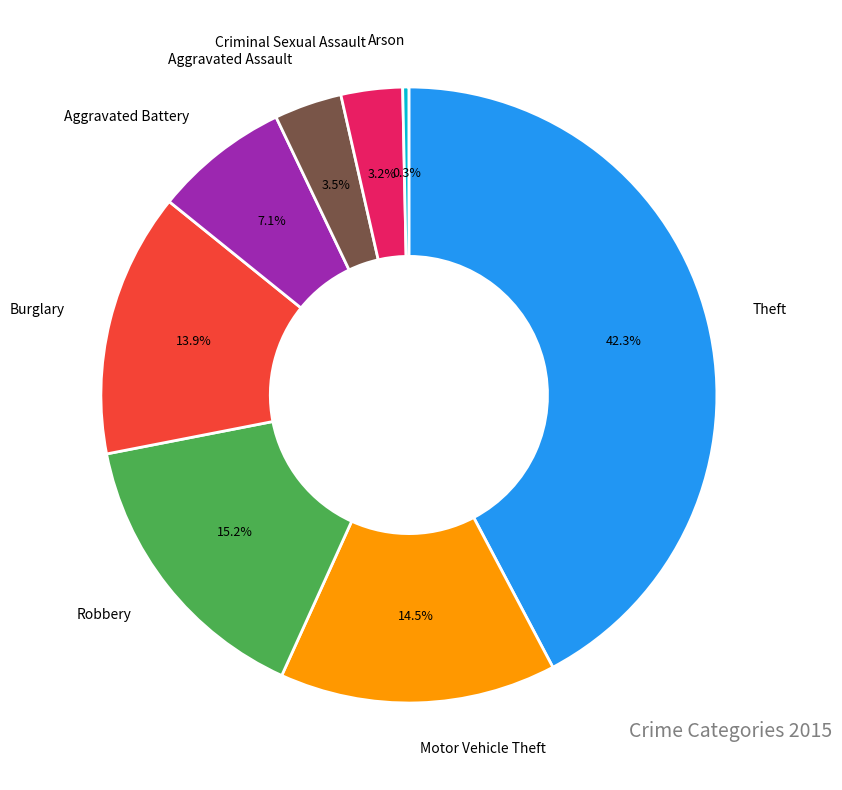

Does any single category account for the majority?

No